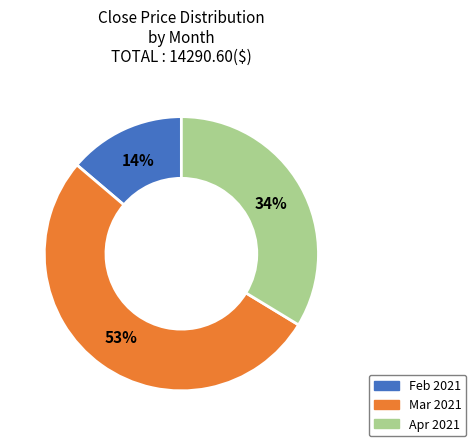

To the nearest percent, what is the difference between the largest and smallest slice percentages?

39%